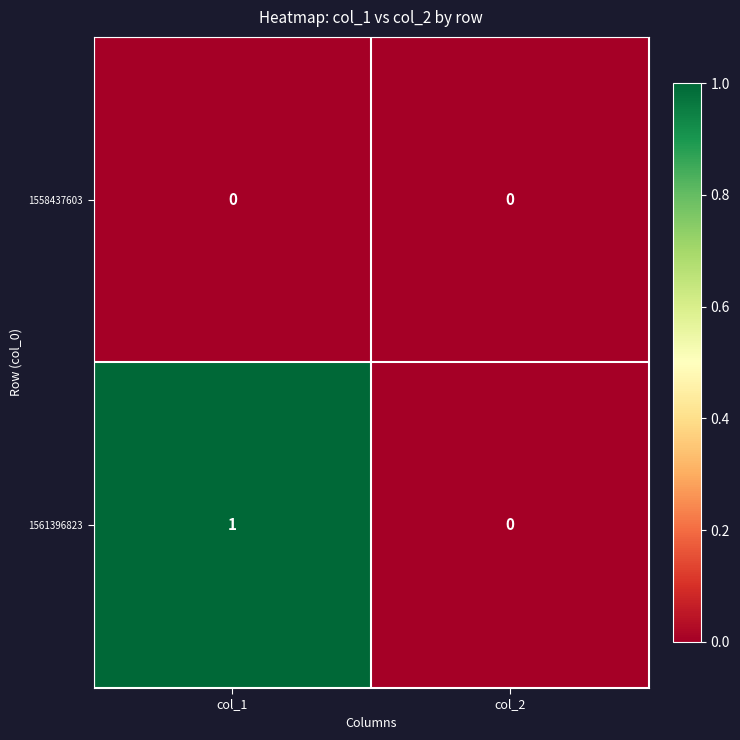

Which series changed the most between col_1 and col_2?

1561396823